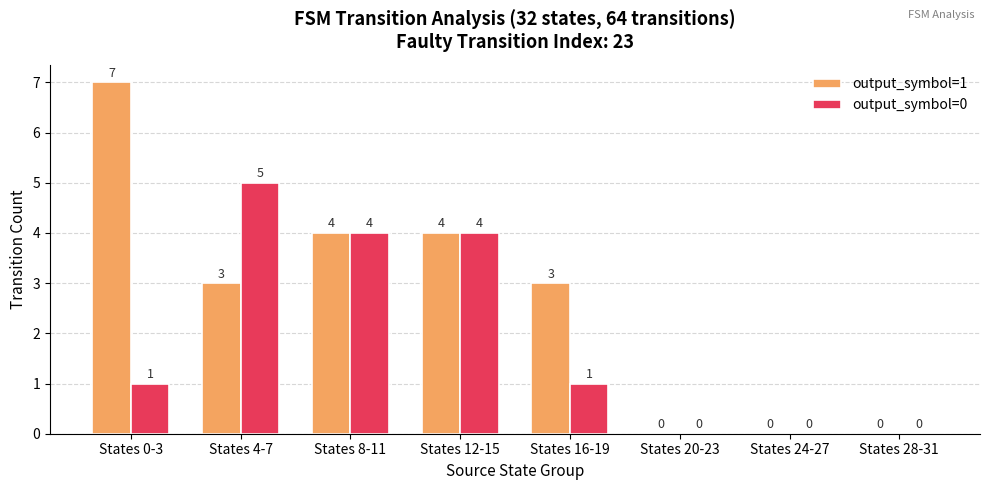

Which series has the largest total across all categories?

output_symbol=1